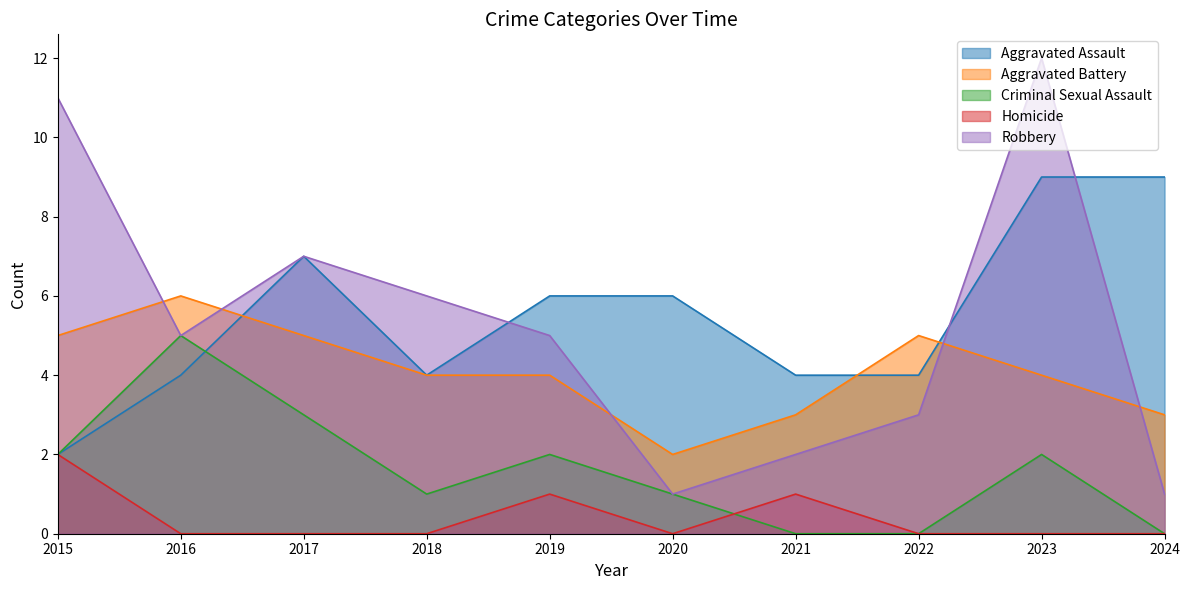

How many values in the Robbery series exceed 5?

4